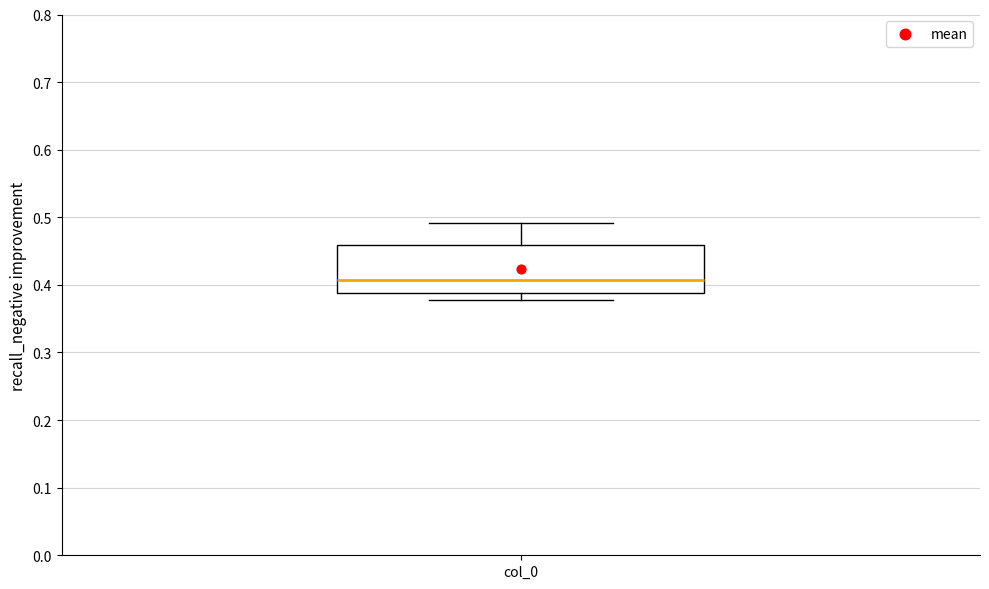

Transcribe this box plot: give where the median line is, the range the box spans, and where the two whiskers end, as read against the y-axis. The values are not printed on the chart, so give them approximately, as read against the axis.

median 0.41, box 0.39 to 0.46, whiskers 0.38 to 0.49